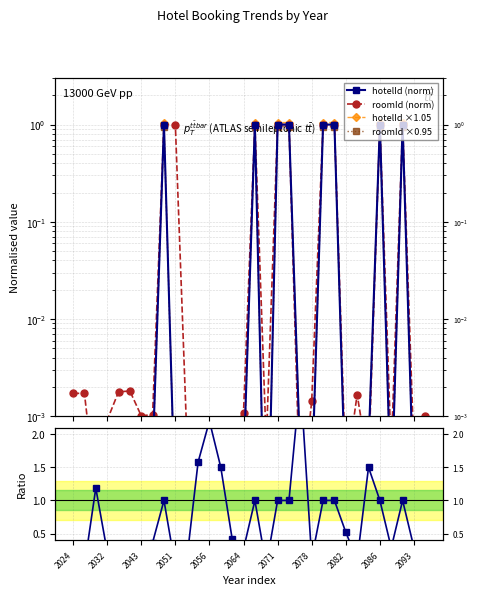

How many categories are shown in the chart?

32